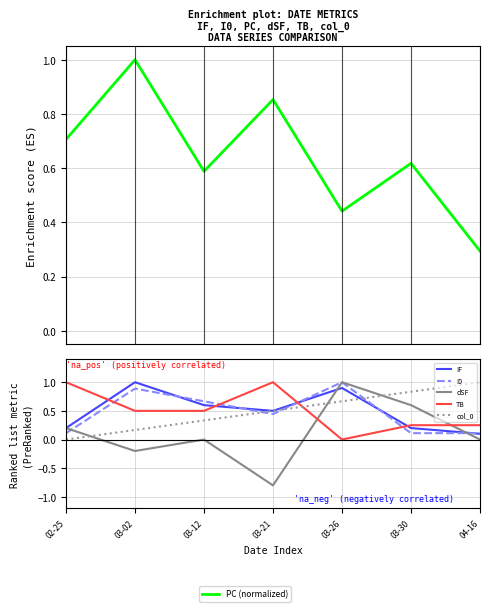

What is the sum of the col_0 values at 03-26 and 04-16?

1.7